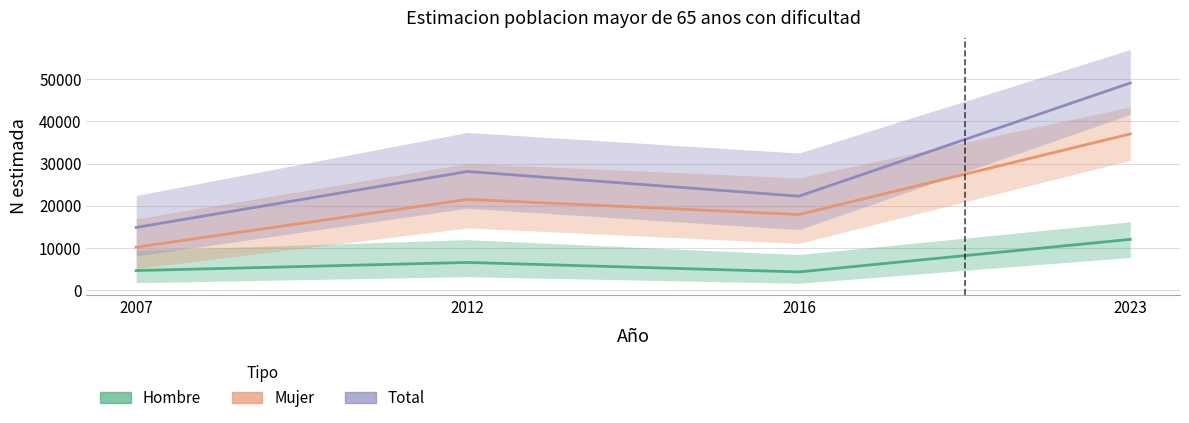

At which category does Hombre (estimado) reach its first local peak?

2012